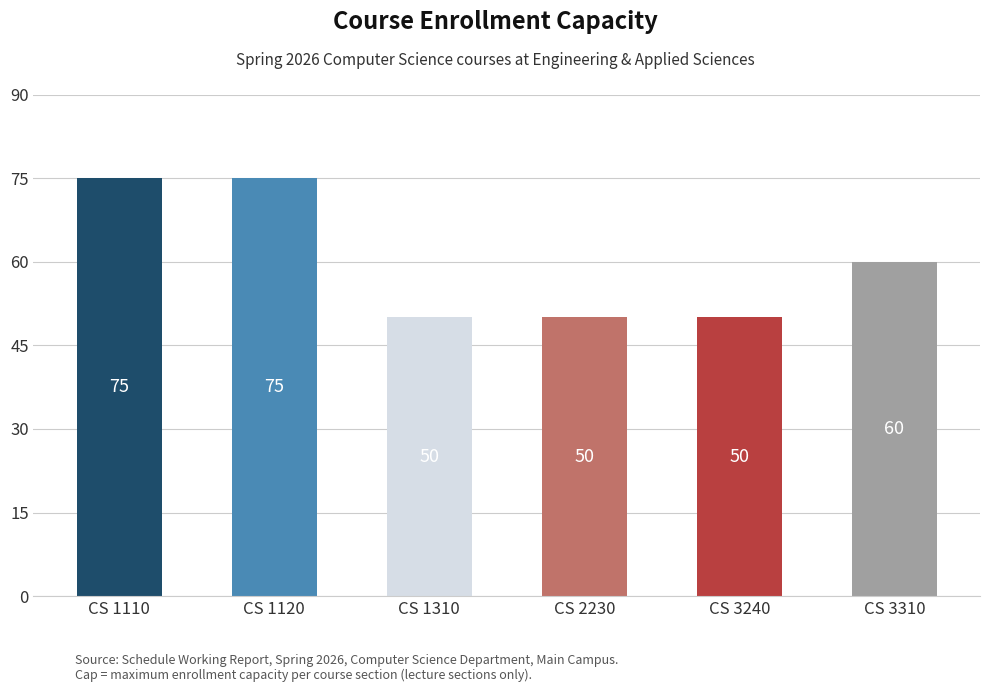

What is the change in value from CS 1110 to CS 2230?

-25